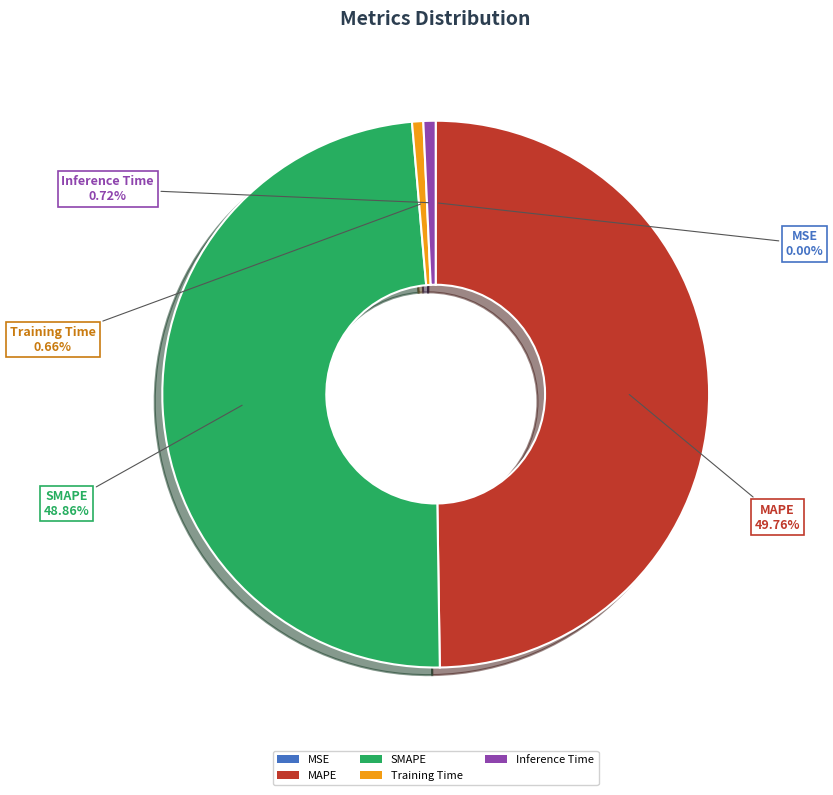

What is the largest slice in the pie chart?

MAPE